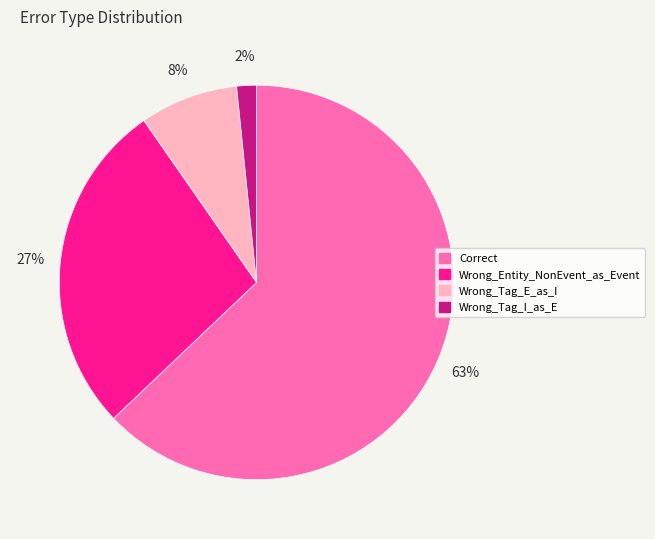

Is it true that Wrong_Tag_E_as_I is 22% of the pie?

False